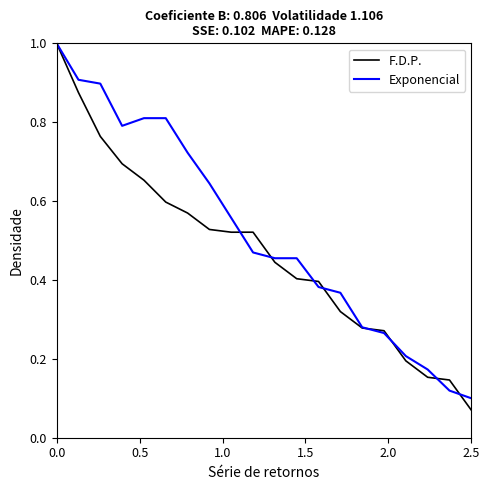

Rank the series by their average value, from lowest to highest.

F.D.P., Exponencial